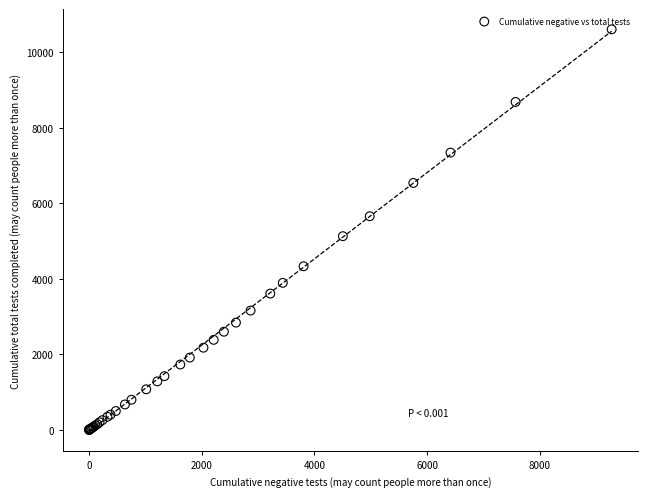

What Y value in the scatter plot is closest to 5306?

5131